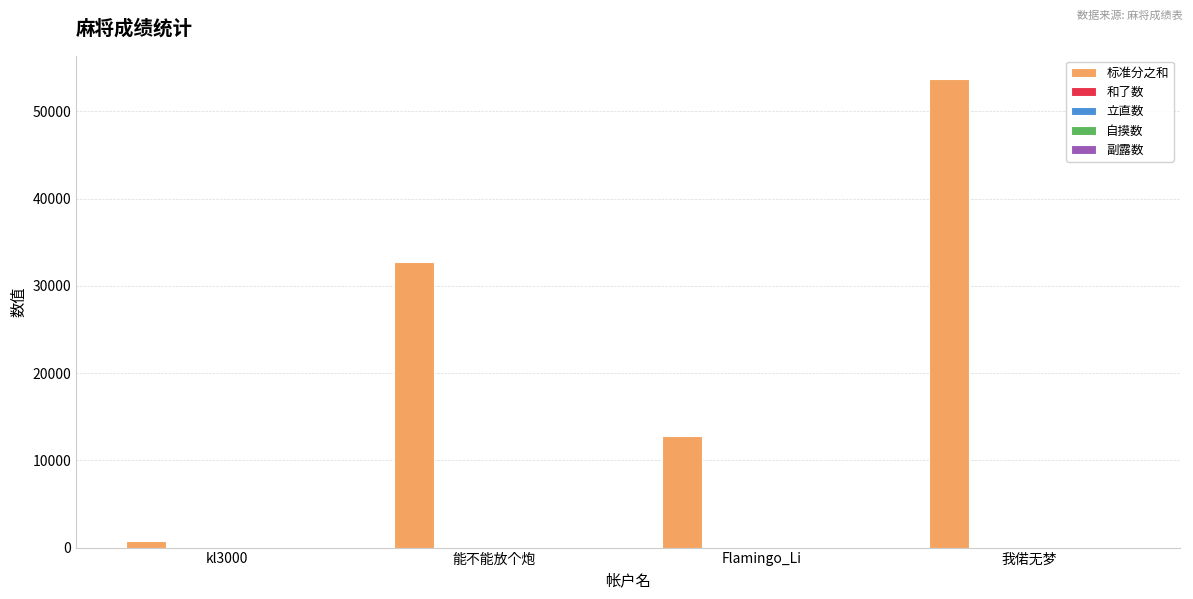

At which category is the sum across all series the highest?

我偌无梦